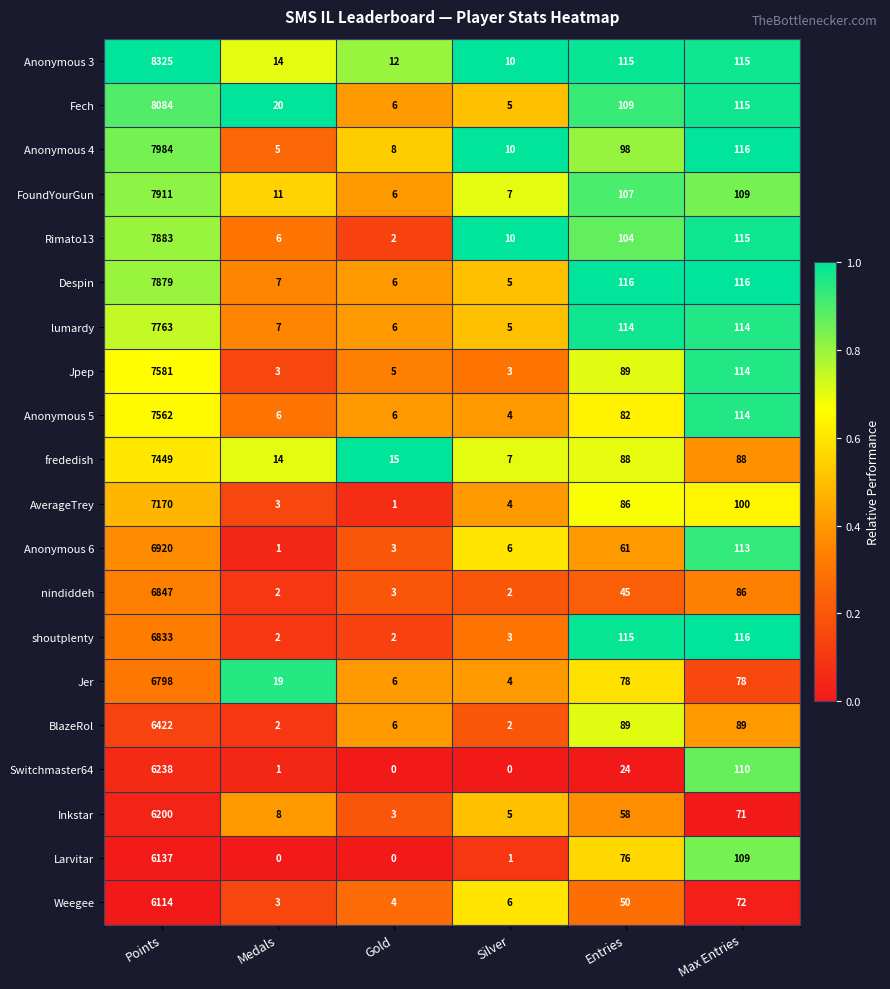

What is the sum of the BlazeRol values at Points and Gold?

6428